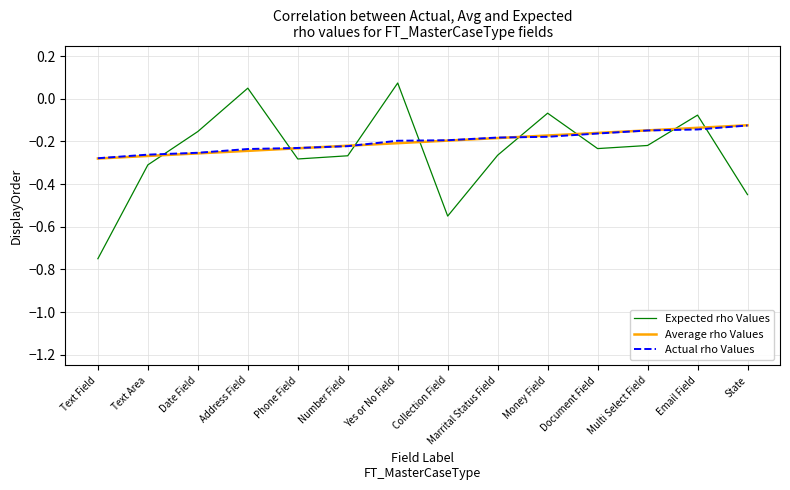

What is the total value across all series at Phone Field?

-0.7